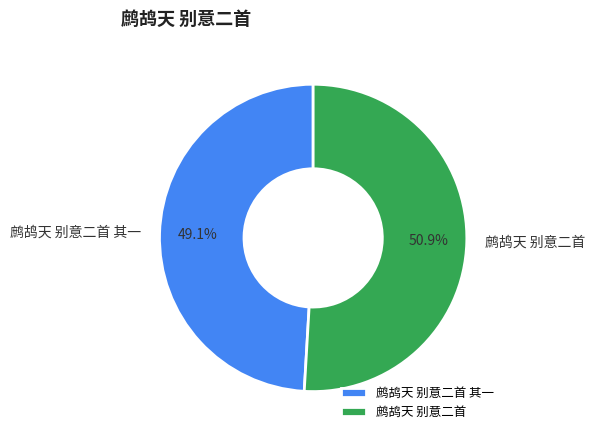

Count the number of slices in the pie.

2